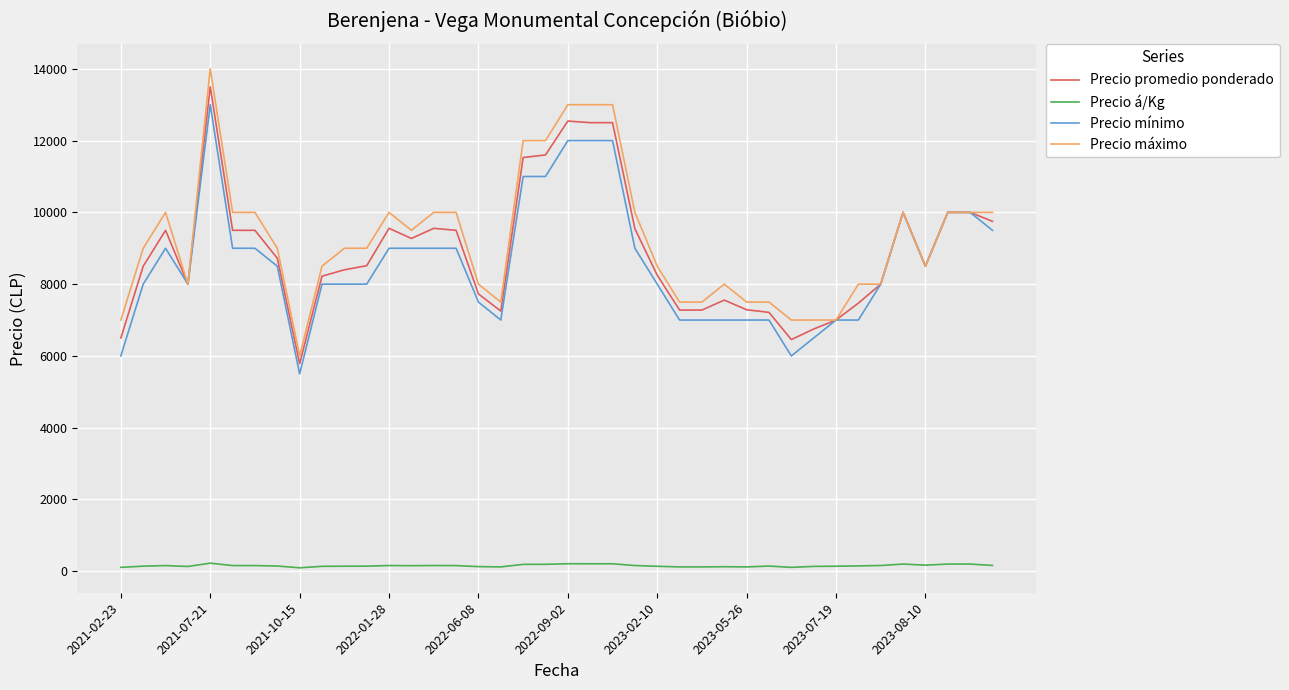

True or false: Precio á/Kg and Precio mínimo cross at least once.

False